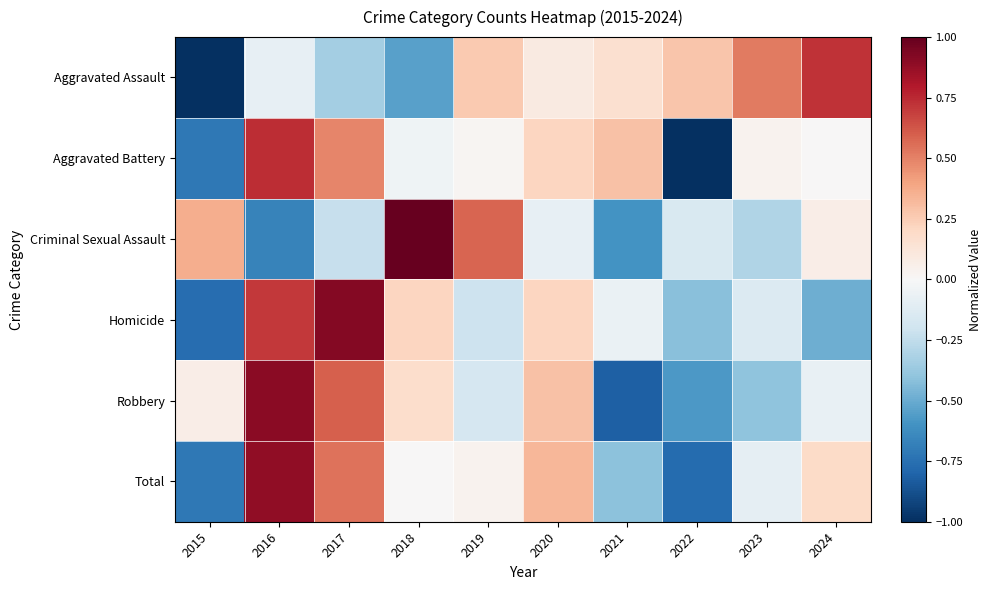

List the series in order of their peak value, highest first.

Criminal Sexual Assault, Homicide, Robbery, Total, Aggravated Battery, Aggravated Assault